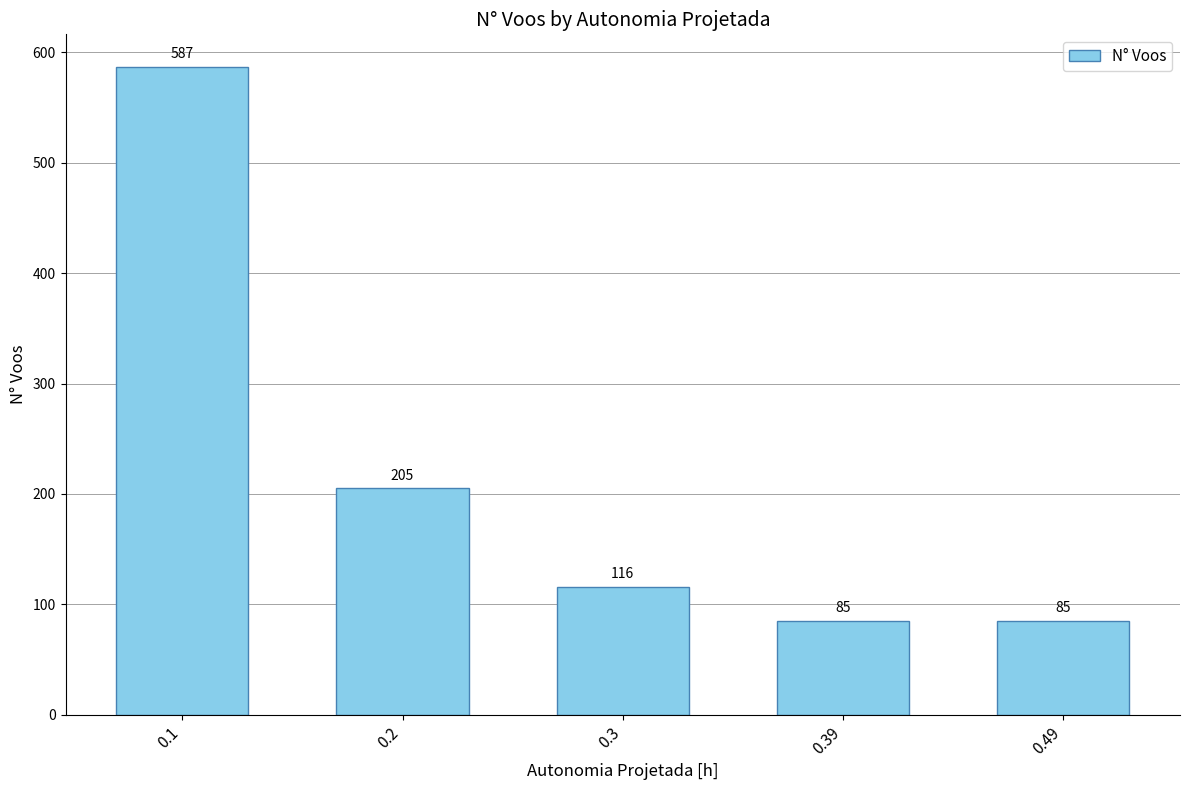

Approximately how many times larger is the value at 0.3 compared to 0.49?

1.4